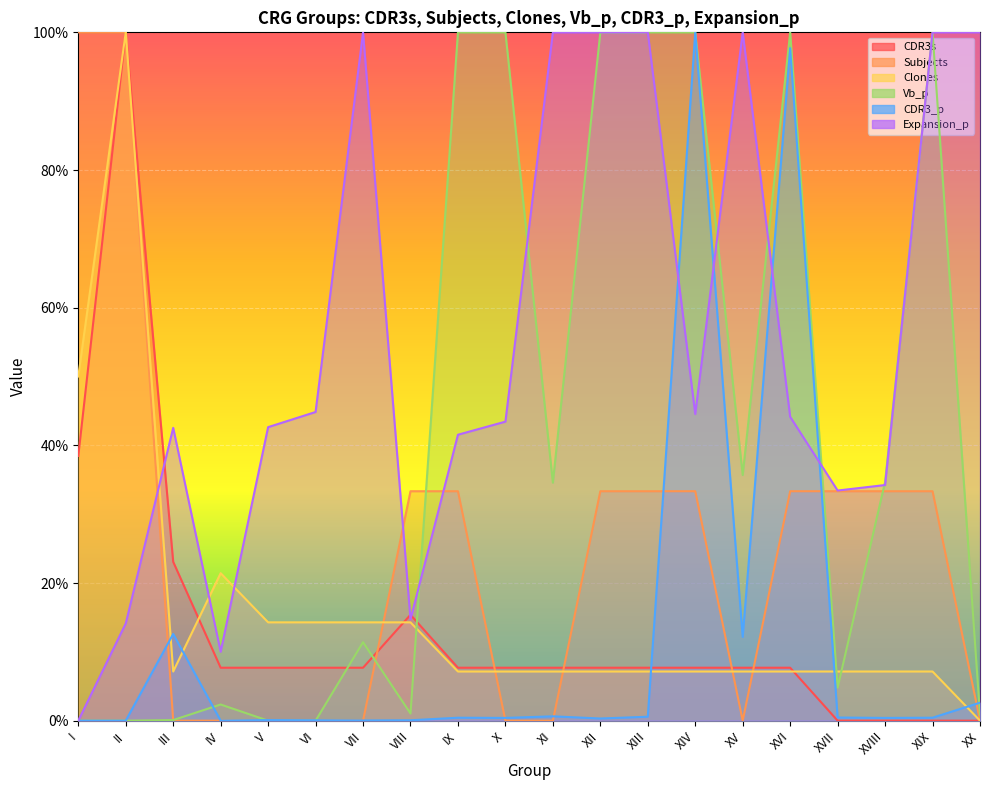

List the series in order of their peak value, highest first.

CDR3s, Subjects, Clones, Vb_p, CDR3_p, Expansion_p